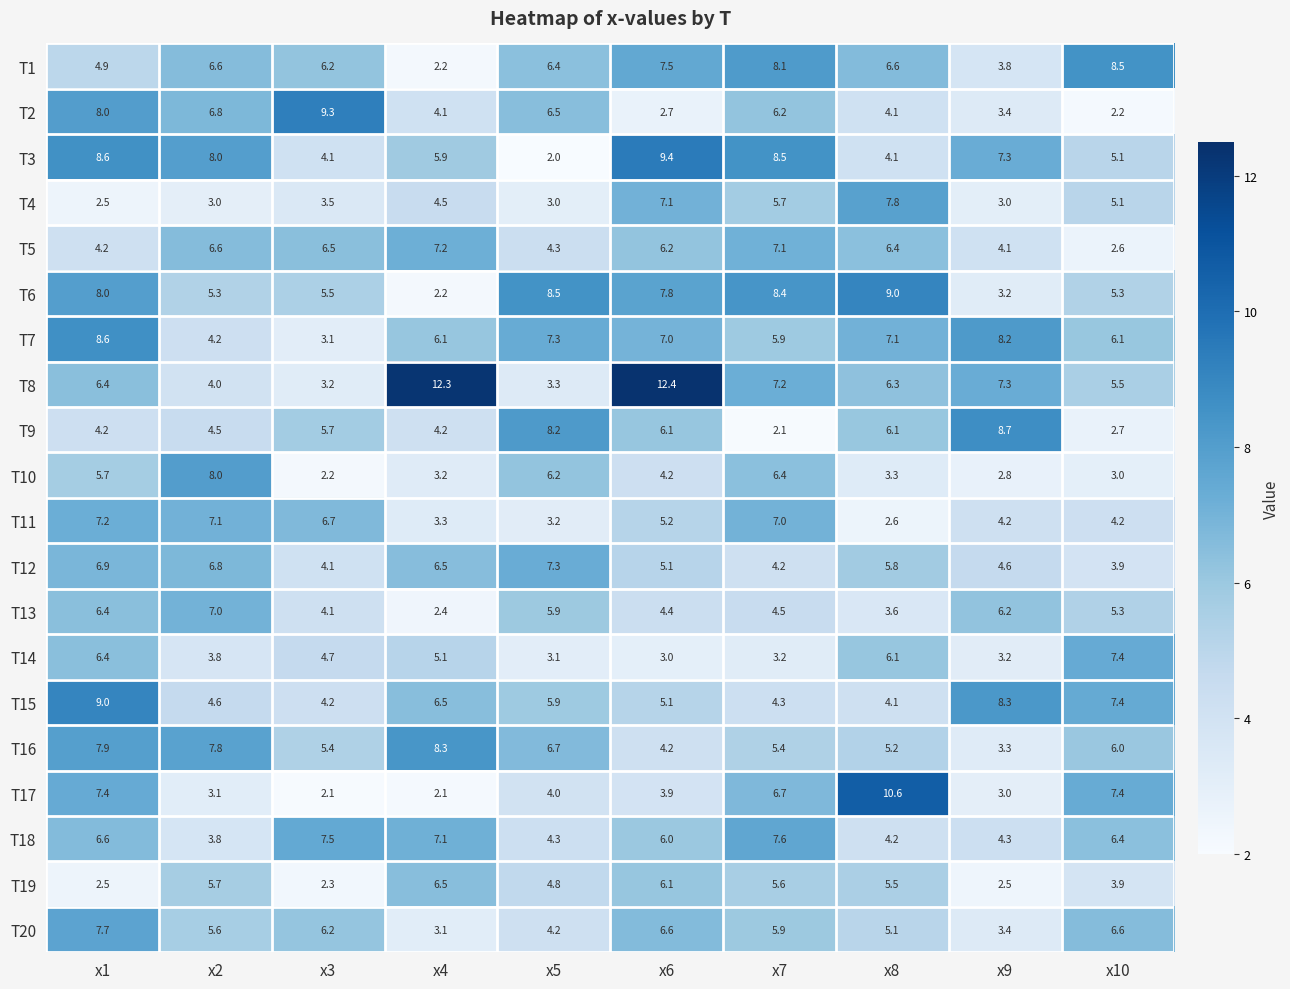

At which category is the sum across all series the highest?

x1